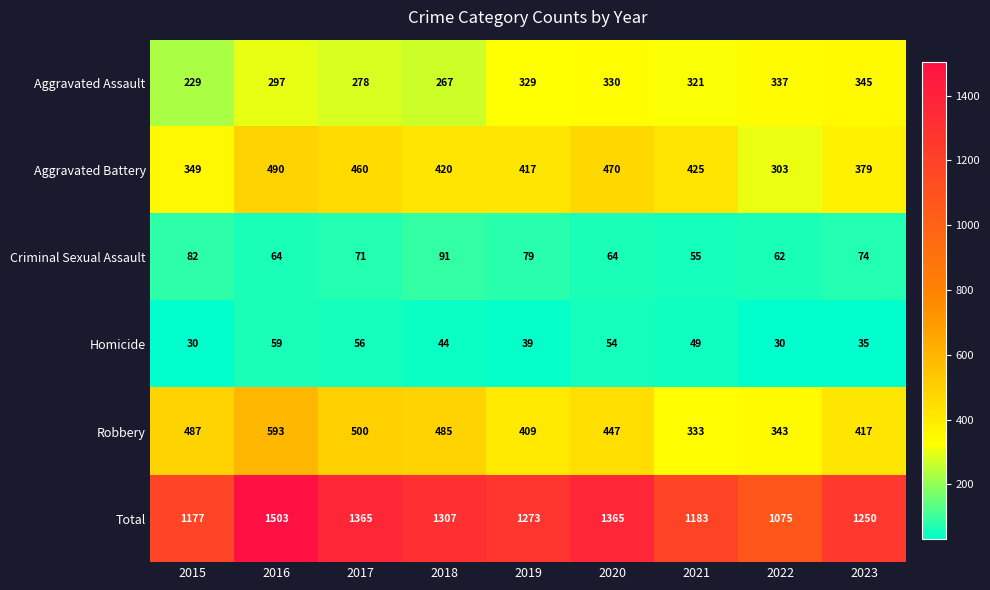

What is the smallest value displayed?

30